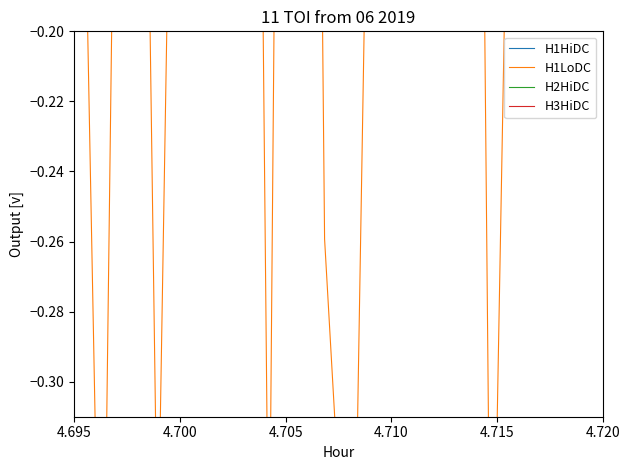

At how many categories does at least one series exceed 185?

1